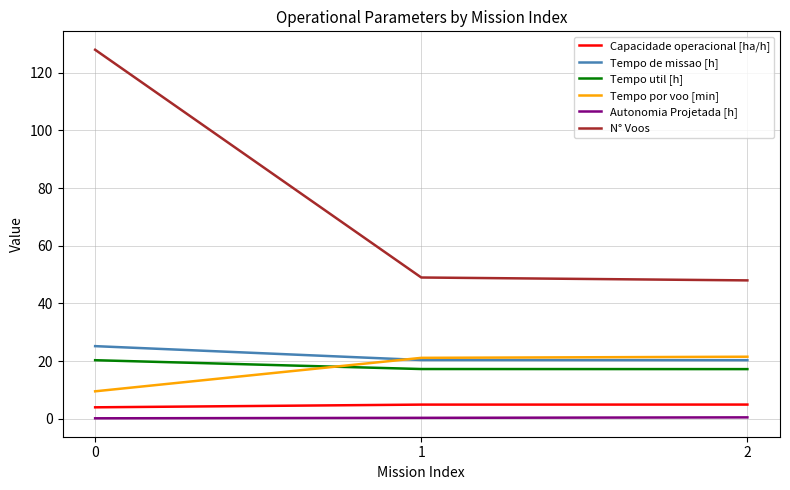

Which series has the widest spread of values?

N° Voos